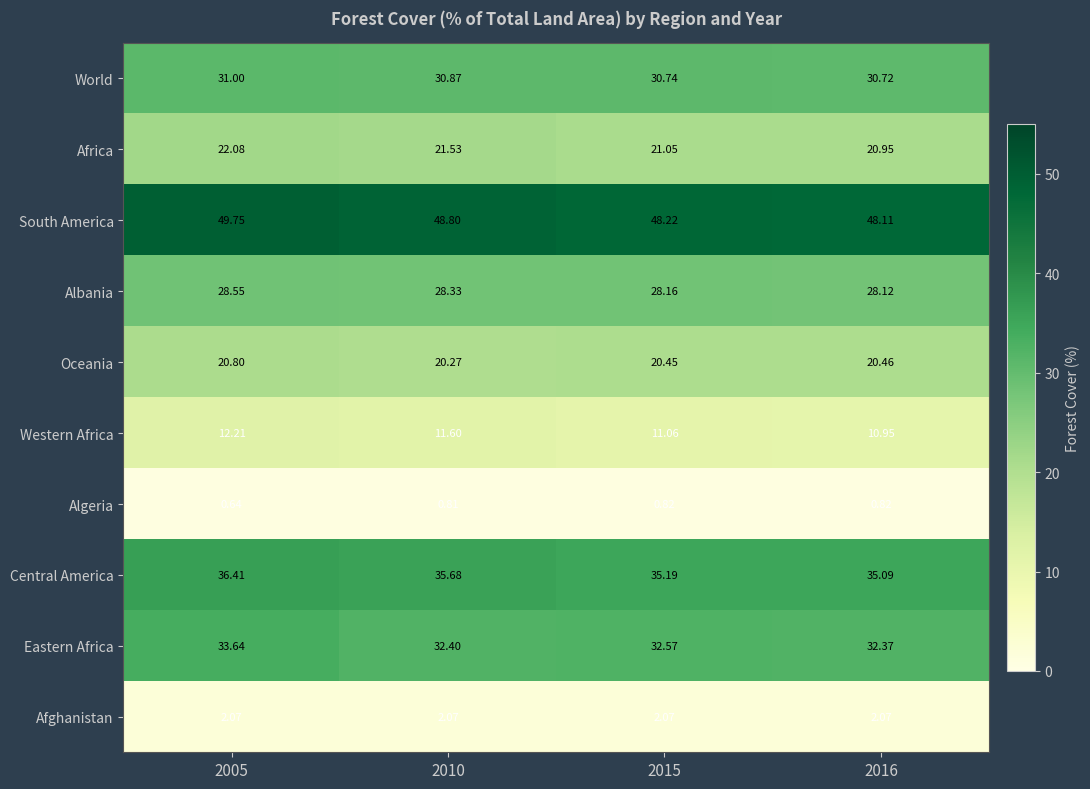

Rank the series at 2016 from lowest to highest value.

Algeria, Afghanistan, Western Africa, Oceania, Africa, Albania, World, Eastern Africa, Central America, South America